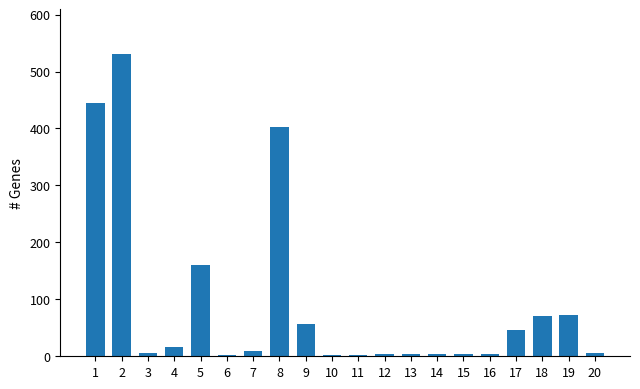

The value at 18 is 70. True or false?

True